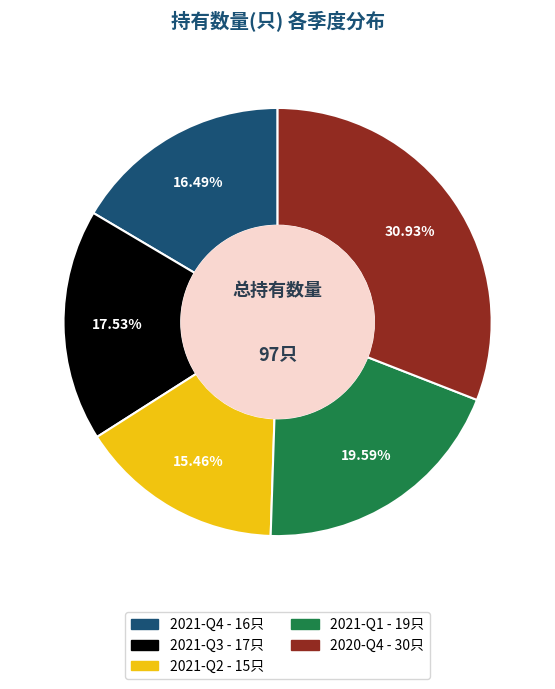

Is it true that 2021-Q2 is 15% of the pie?

True